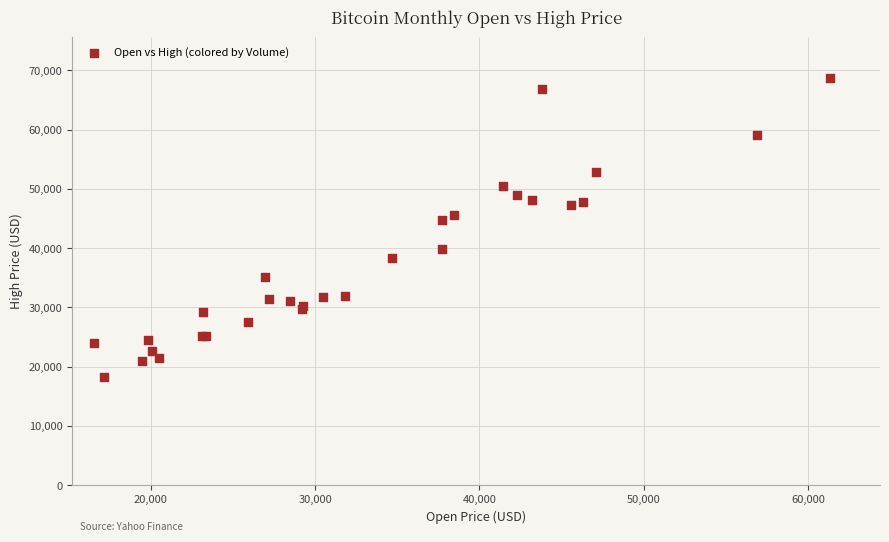

What Y value in the scatter plot is closest to 43554?

44705.5